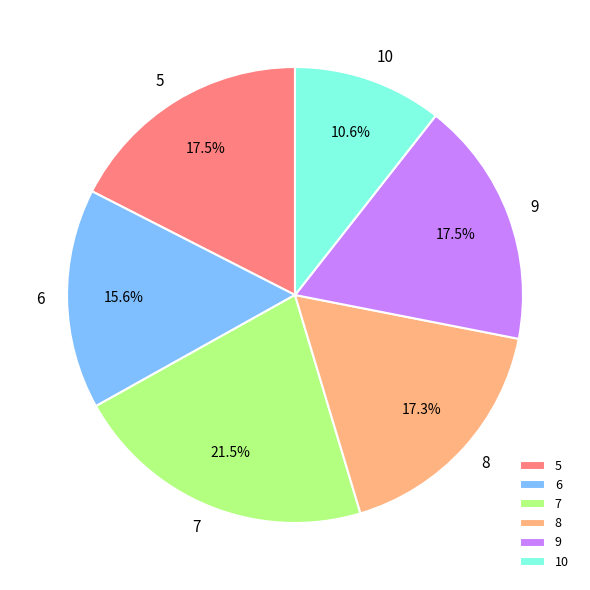

How many segments does this pie chart have?

6